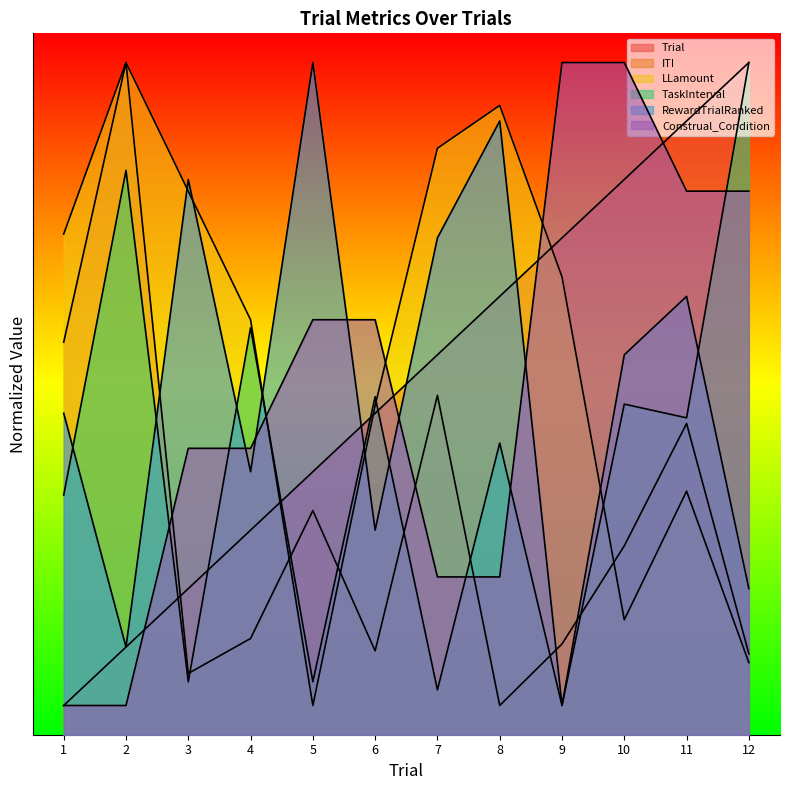

Between which two adjacent categories do Trial and TaskInterval first intersect?

2 and 3